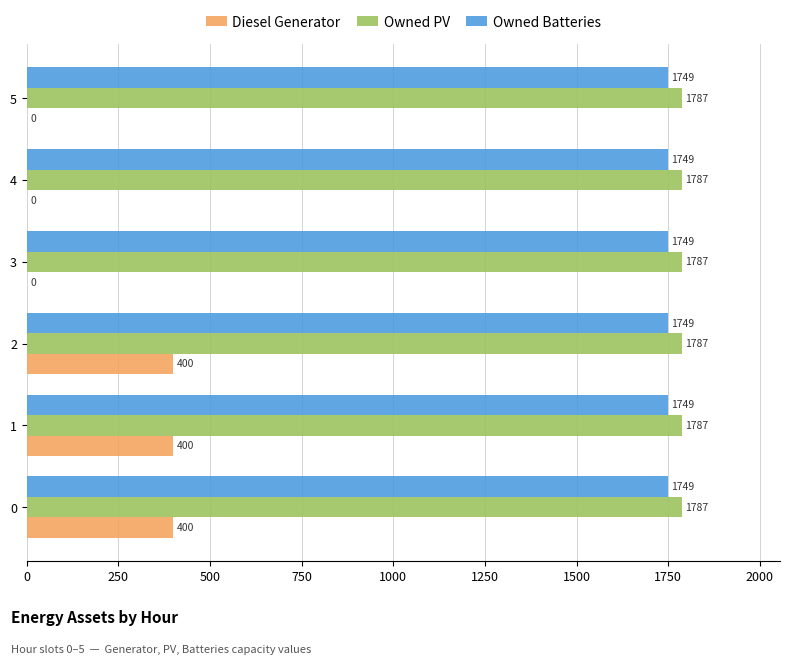

Is it true that Owned Batteries equals 1749 at 3?

True